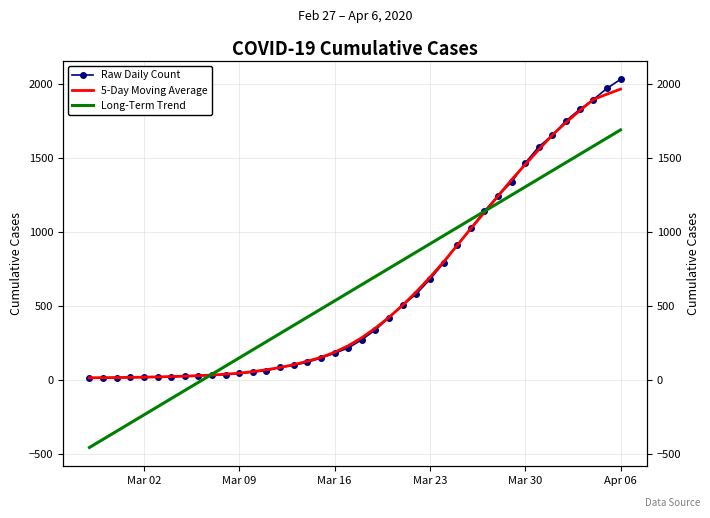

At which category is the sum across all series the highest?

Apr 06